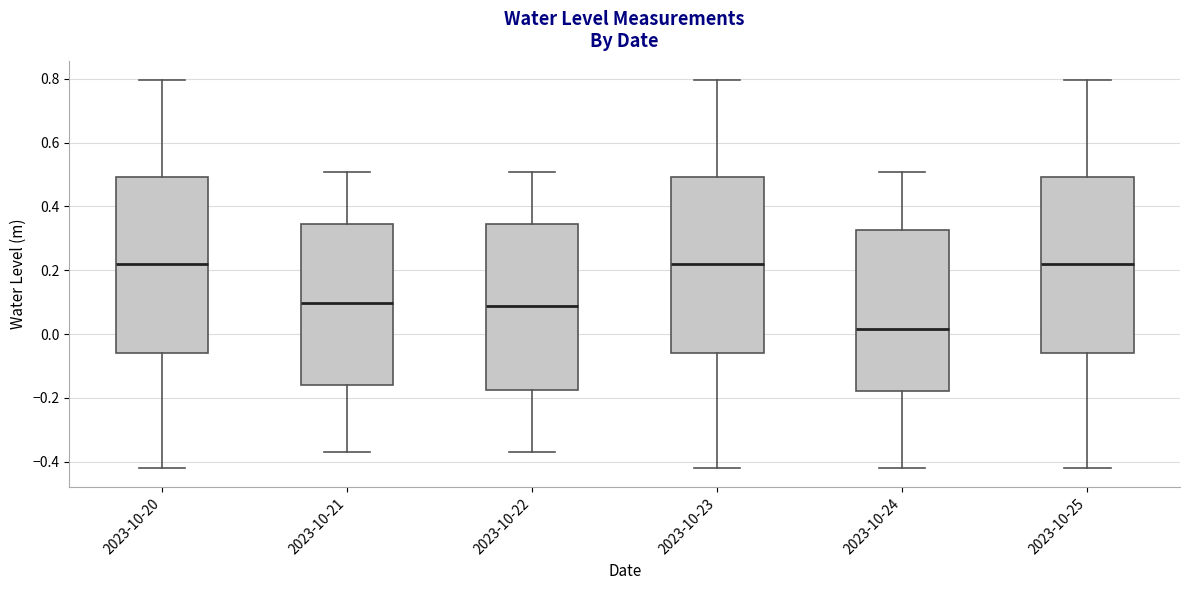

Reading left to right, transcribe this box plot: for each box, give where its median line is, the range the box spans, and where its two whiskers end, as read against the y-axis. The values are not printed on the chart, so give them approximately, as read against the axis.

2023-10-20: median 0.22, box -0.06 to 0.50, whiskers -0.42 to 0.80
2023-10-21: median 0.10, box -0.16 to 0.34, whiskers -0.38 to 0.50
2023-10-22: median 0.08, box -0.18 to 0.34, whiskers -0.38 to 0.50
2023-10-23: median 0.22, box -0.06 to 0.50, whiskers -0.42 to 0.80
2023-10-24: median 0.02, box -0.18 to 0.32, whiskers -0.42 to 0.50
2023-10-25: median 0.22, box -0.06 to 0.50, whiskers -0.42 to 0.80